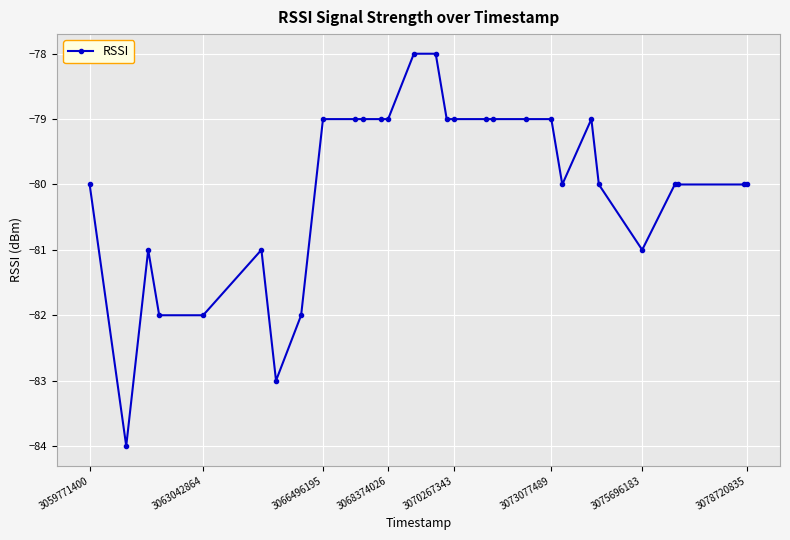

What is the value of the 14th point from the left?

-78